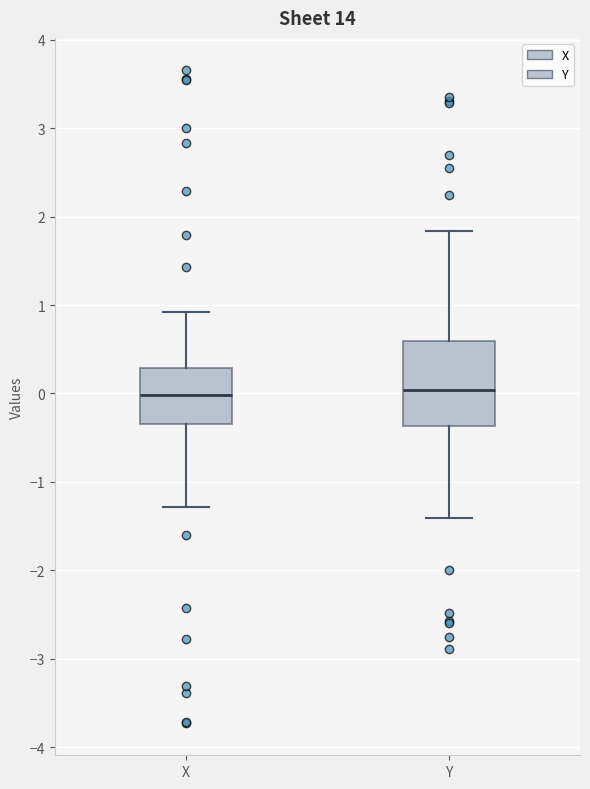

Where is the lower edge of the box for X on the y-axis? The values are not printed on the chart, so give them approximately, as read against the axis.

-0.3